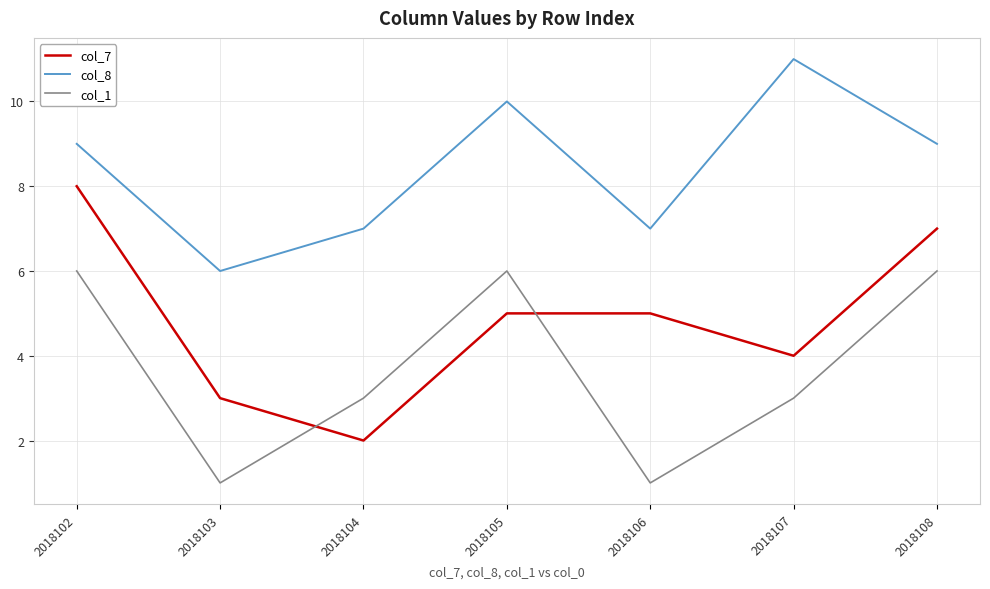

Which category has the highest value across all series?

2018107